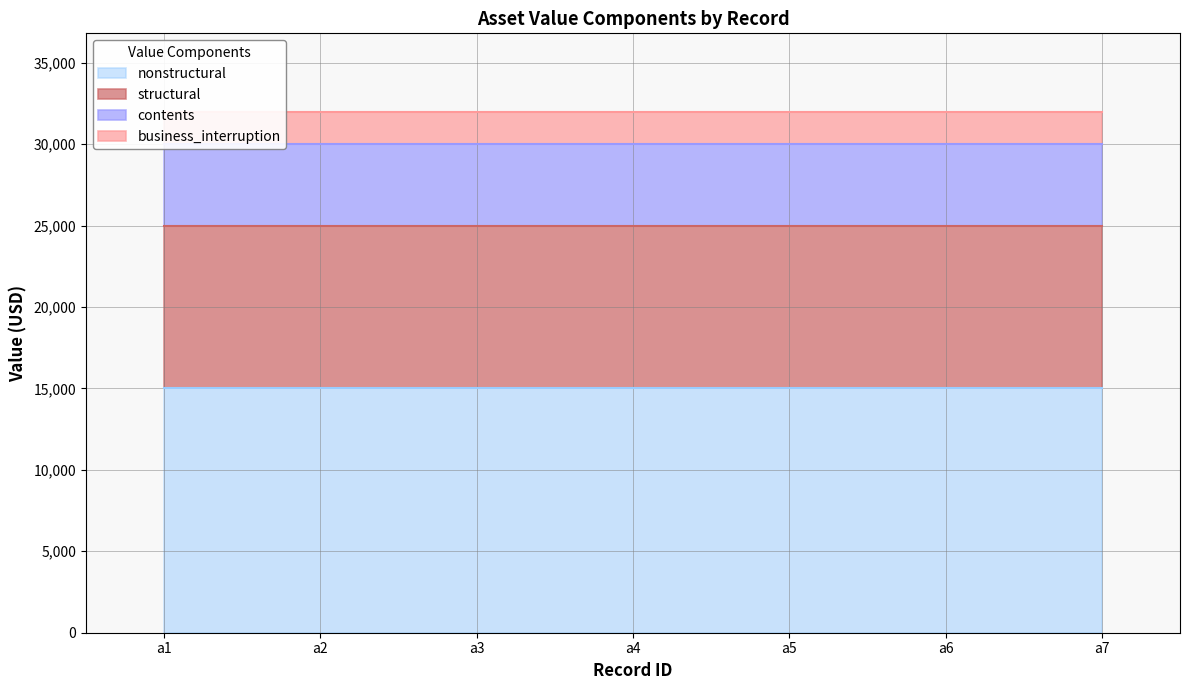

The business_interruption series shows 2000 at a6. True or false?

True